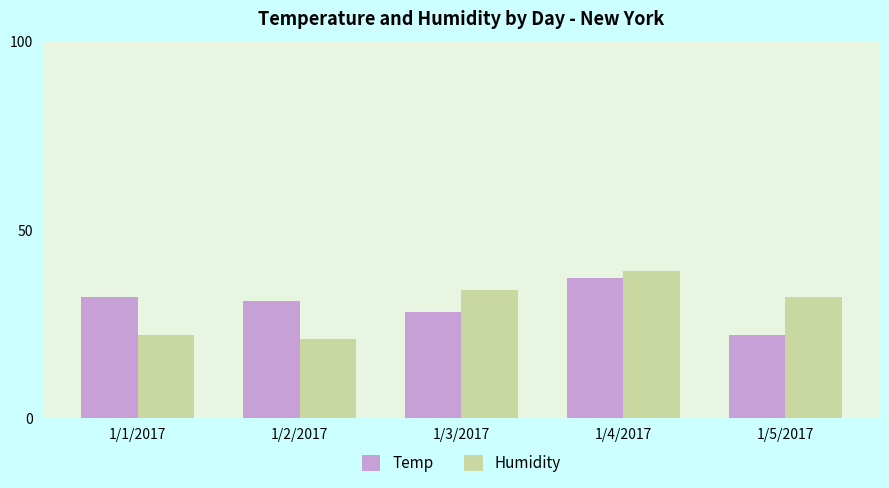

Reading left to right, list all the values displayed in this chart.

Temp: 1/1/2017=32	1/2/2017=31	1/3/2017=28	1/4/2017=37	1/5/2017=22
Humidity: 1/1/2017=22	1/2/2017=21	1/3/2017=34	1/4/2017=39	1/5/2017=32